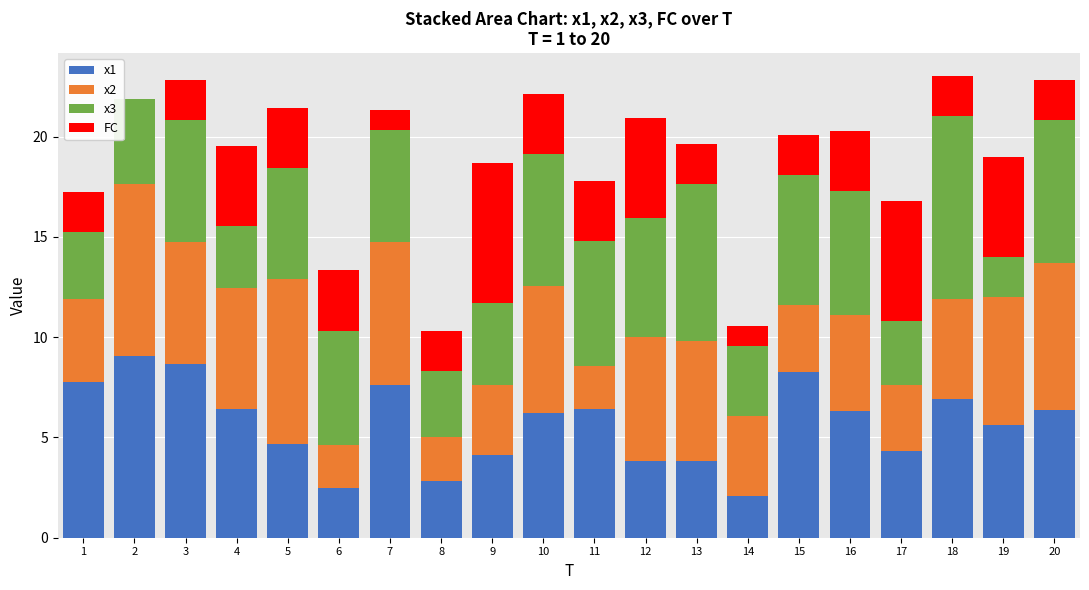

How many distinct data groups are displayed?

4